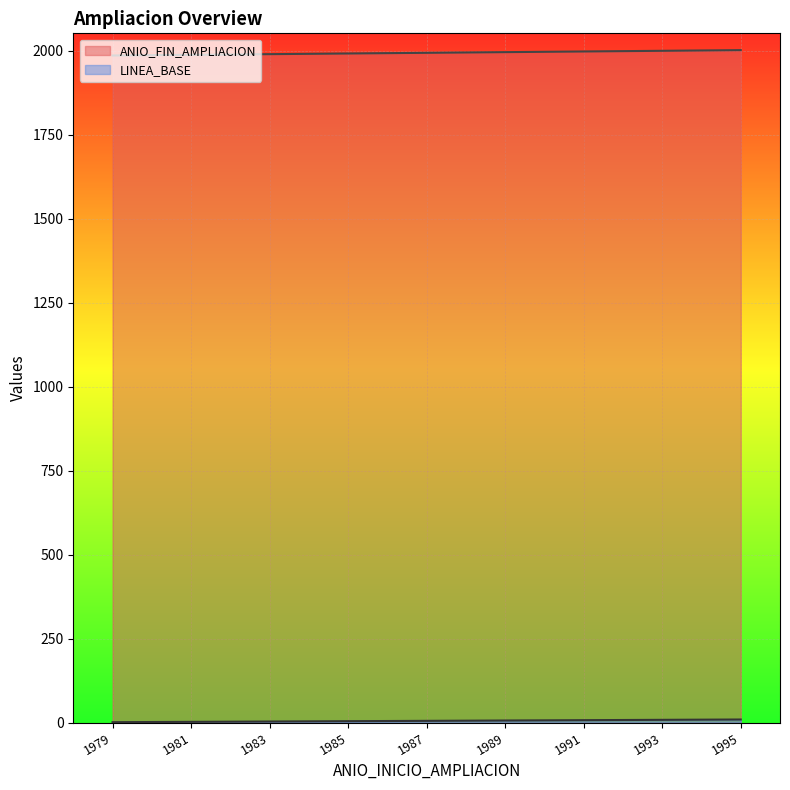

Reading right to left, list all the values displayed in this chart.

ANIO_FIN_AMPLIACION: 2002	2000	1998	1996	1994	1992	1990	1988	1986
LINEA_BASE: 9	8	7	6	5	4	3	2	1